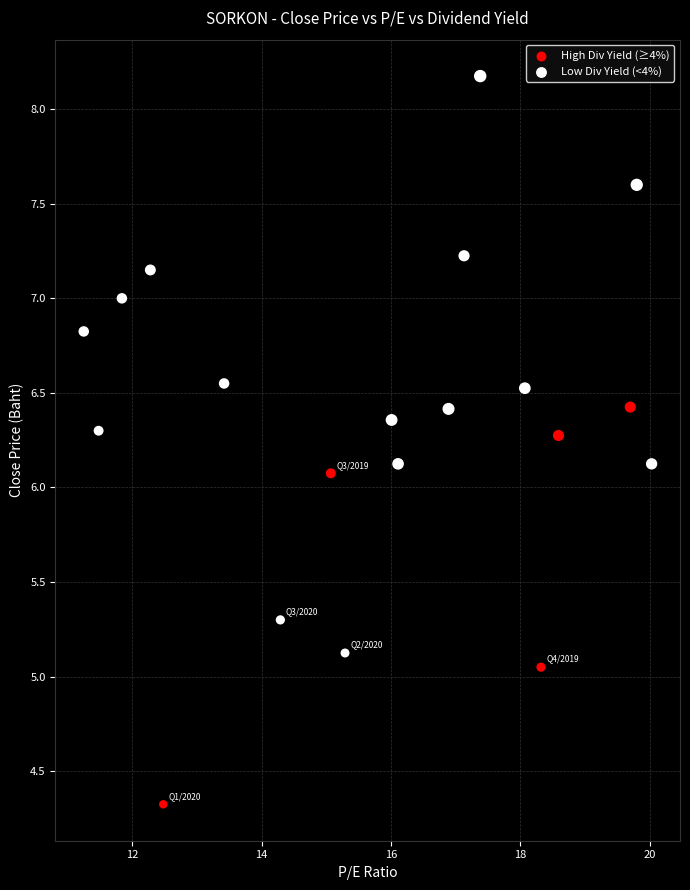

What are all the series names shown in the legend?

High Div Yield (≥4%), Low Div Yield (<4%)